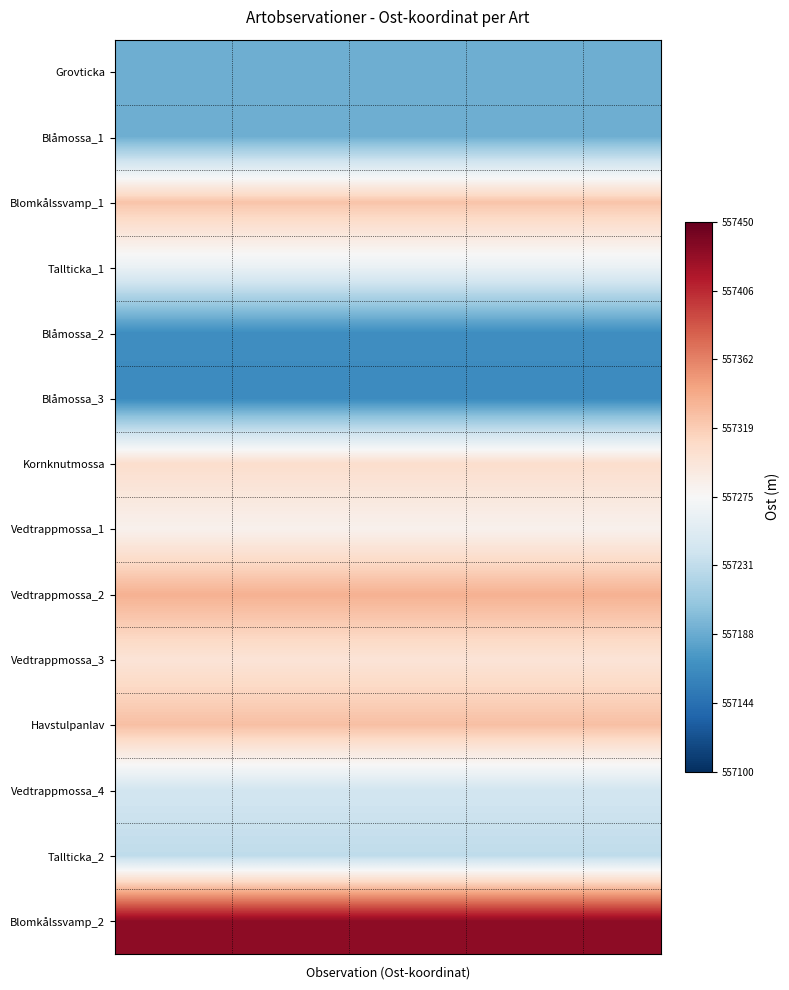

Reading left to right, transcribe all the data shown in this chart.

Grovticka: 557190.2	557190.2	557190.2	557190.2	557190.2	557190.2	557190.2	557190.2	557190.2	557190.2	557190.2	557190.2	557190.2	557190.2
Blåmossa_1: 557190.2	557190.2	557190.2	557190.2	557190.2	557190.2	557190.2	557190.2	557190.2	557190.2	557190.2	557190.2	557190.2	557190.2
Blomkålssvamp_1: 557324.1	557324.1	557324.1	557324.1	557324.1	557324.1	557324.1	557324.1	557324.1	557324.1	557324.1	557324.1	557324.1	557324.1
Tallticka_1: 557262.8	557262.8	557262.8	557262.8	557262.8	557262.8	557262.8	557262.8	557262.8	557262.8	557262.8	557262.8	557262.8	557262.8
Blåmossa_2: 557166.5	557166.5	557166.5	557166.5	557166.5	557166.5	557166.5	557166.5	557166.5	557166.5	557166.5	557166.5	557166.5	557166.5
Blåmossa_3: 557164.5	557164.5	557164.5	557164.5	557164.5	557164.5	557164.5	557164.5	557164.5	557164.5	557164.5	557164.5	557164.5	557164.5
Kornknutmossa: 557305.2	557305.2	557305.2	557305.2	557305.2	557305.2	557305.2	557305.2	557305.2	557305.2	557305.2	557305.2	557305.2	557305.2
Vedtrappmossa_1: 557282.3	557282.3	557282.3	557282.3	557282.3	557282.3	557282.3	557282.3	557282.3	557282.3	557282.3	557282.3	557282.3	557282.3
Vedtrappmossa_2: 557336.6	557336.6	557336.6	557336.6	557336.6	557336.6	557336.6	557336.6	557336.6	557336.6	557336.6	557336.6	557336.6	557336.6
Vedtrappmossa_3: 557298.2	557298.2	557298.2	557298.2	557298.2	557298.2	557298.2	557298.2	557298.2	557298.2	557298.2	557298.2	557298.2	557298.2
Havstulpanlav: 557327.2	557327.2	557327.2	557327.2	557327.2	557327.2	557327.2	557327.2	557327.2	557327.2	557327.2	557327.2	557327.2	557327.2
Vedtrappmossa_4: 557242.2	557242.2	557242.2	557242.2	557242.2	557242.2	557242.2	557242.2	557242.2	557242.2	557242.2	557242.2	557242.2	557242.2
Tallticka_2: 557230.6	557230.6	557230.6	557230.6	557230.6	557230.6	557230.6	557230.6	557230.6	557230.6	557230.6	557230.6	557230.6	557230.6
Blomkålssvamp_2: 557431.4	557431.4	557431.4	557431.4	557431.4	557431.4	557431.4	557431.4	557431.4	557431.4	557431.4	557431.4	557431.4	557431.4